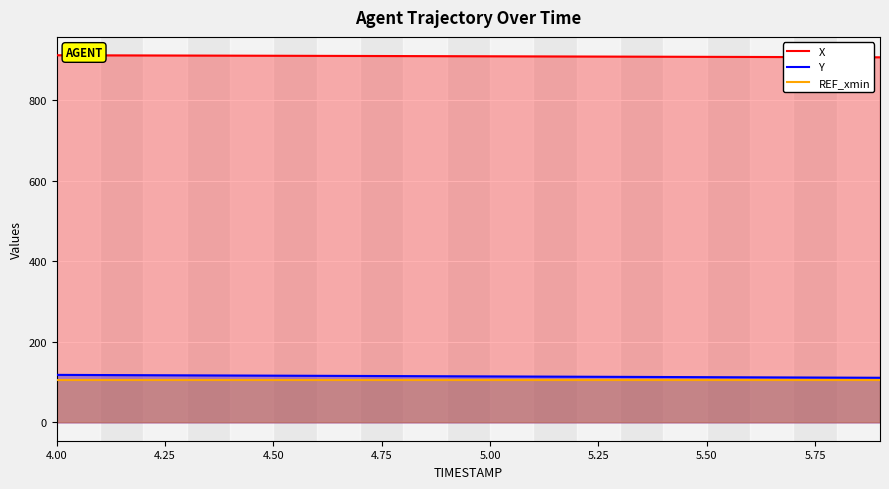

What is the sum of all X values?

18178.2